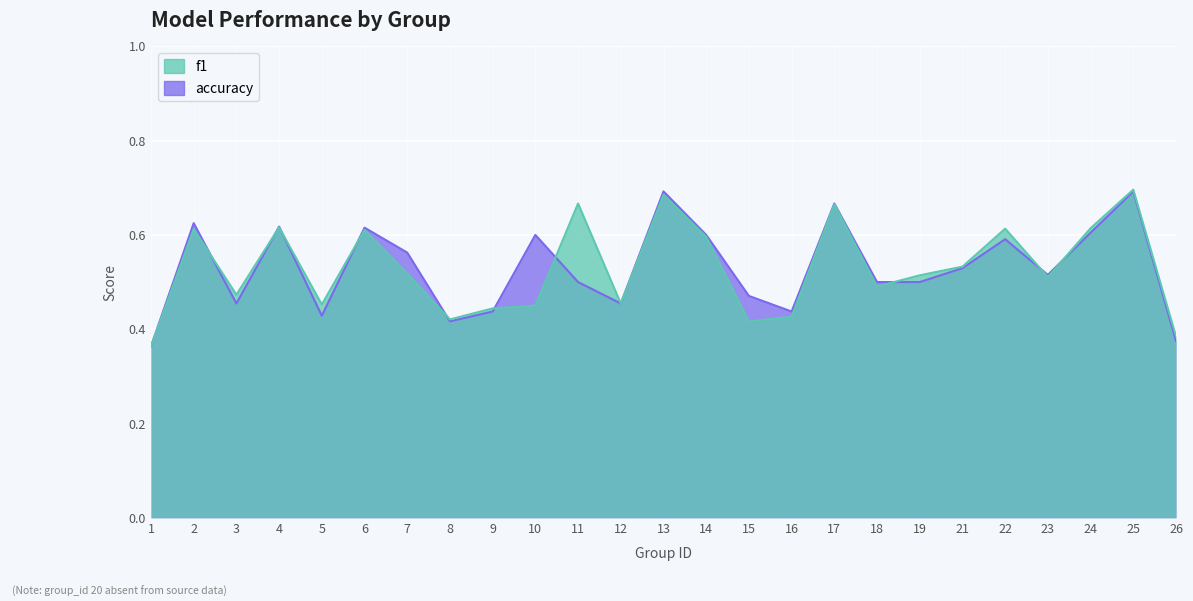

Is it true that accuracy equals 0.4 at 26?

True